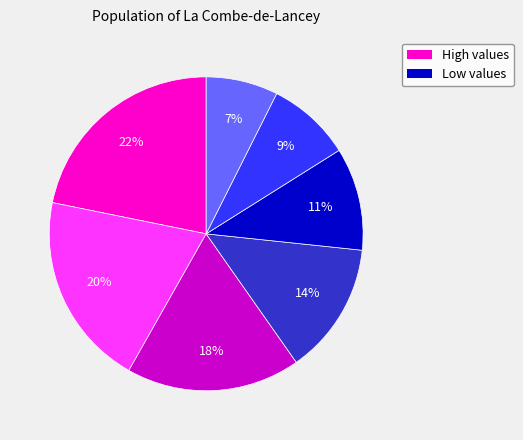

Is there a majority slice in this chart?

No